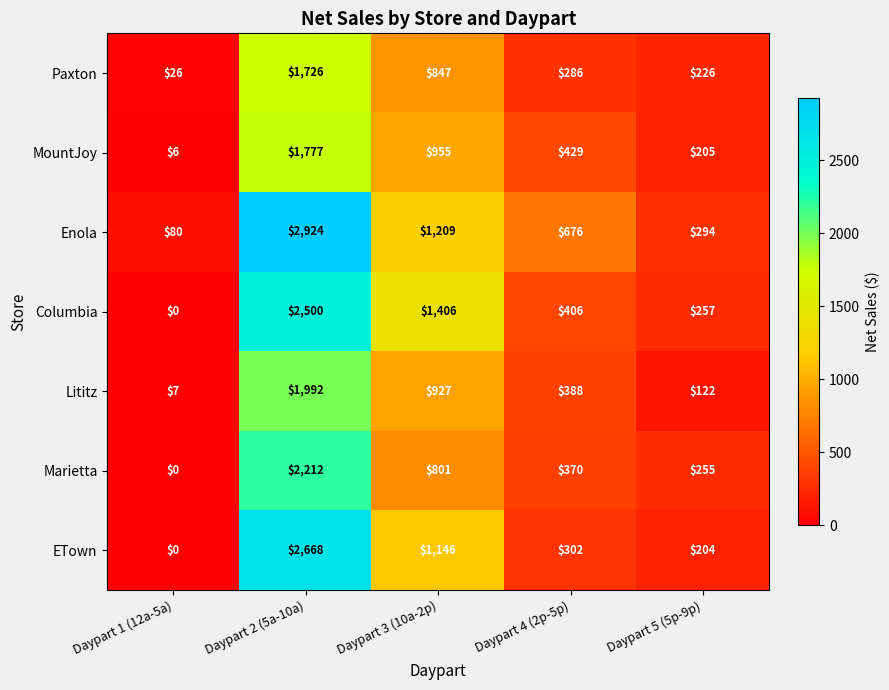

Is it true that Enola equals 435 at Daypart 4 (2p-5p)?

False